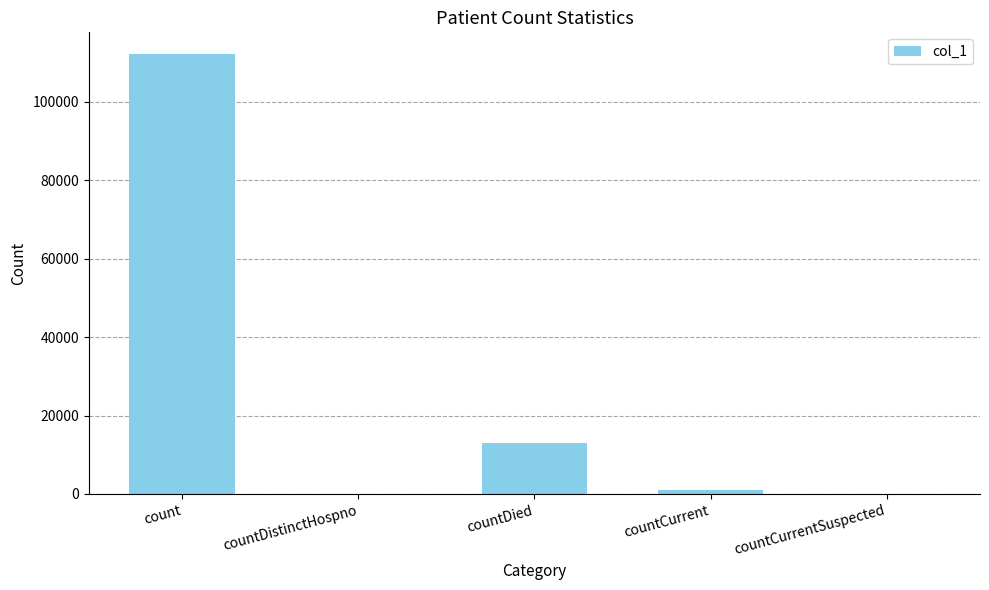

Between countDistinctHospno and countDied, which is larger?

countDied